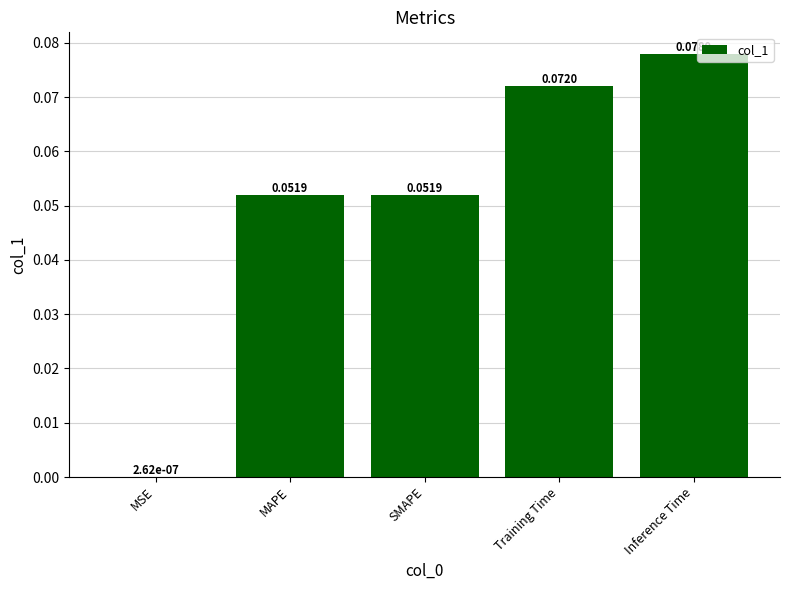

At which category does the chart reach its peak across all series?

Inference Time